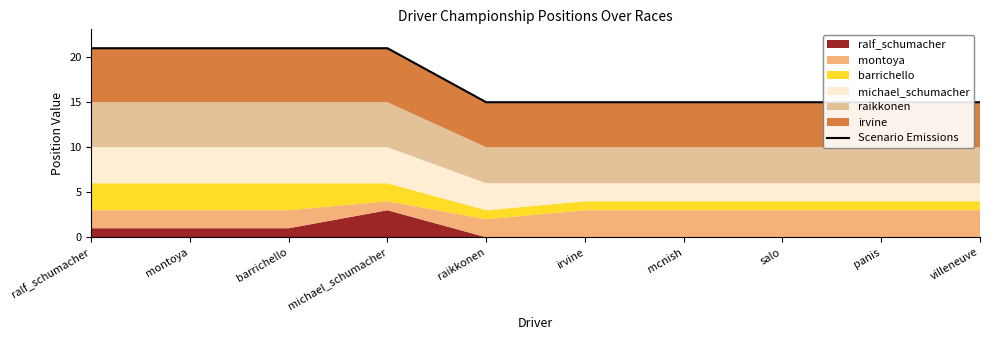

What position from the right is michael_schumacher?

7